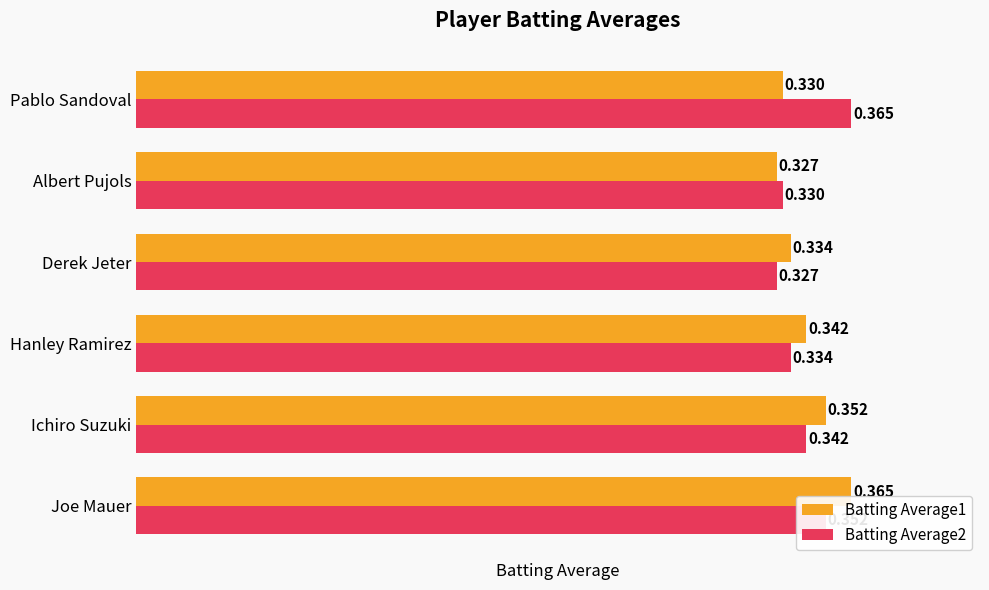

At which category is the sum across all series the highest?

Joe Mauer